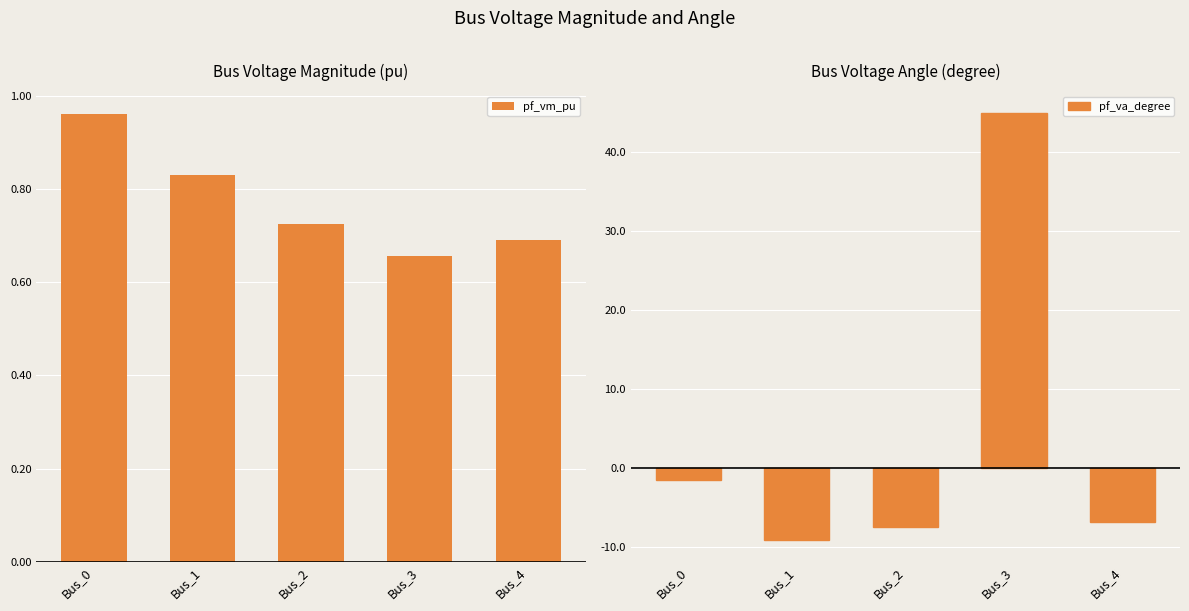

What is the approximate value of pf_vm_pu at Bus_3?

0.7